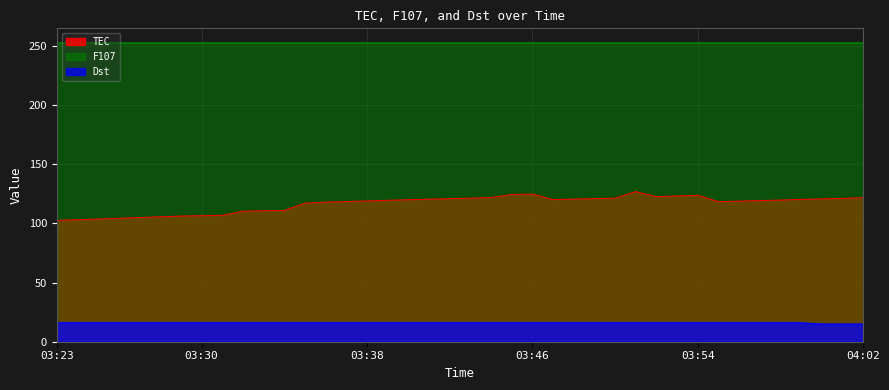

Does the chart display data point markers on the line(s)?

No